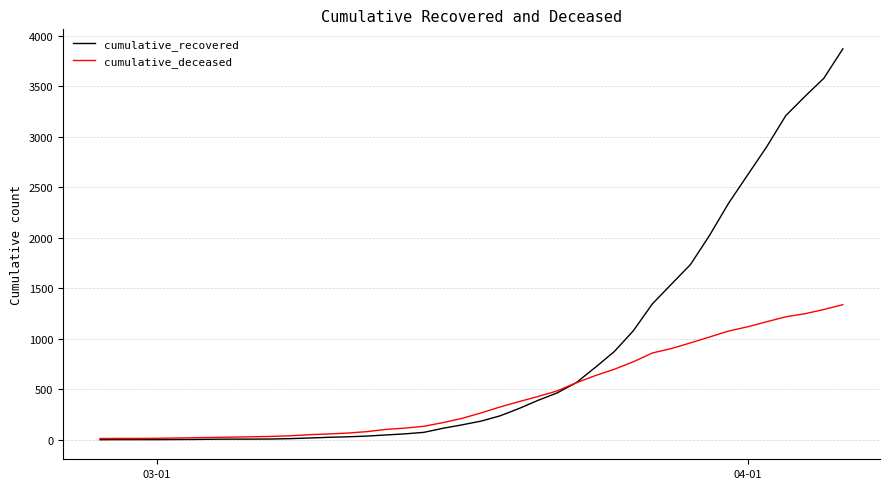

Which series has the largest range (max minus min)?

cumulative_recovered